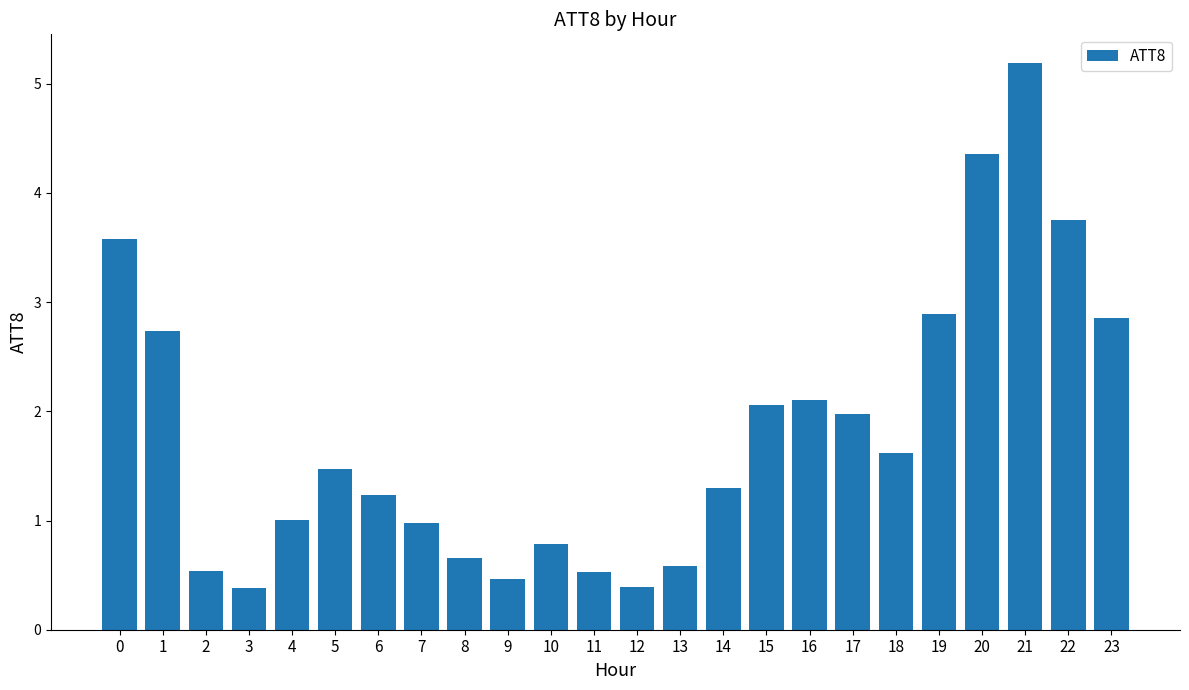

Reading right to left, extract all data points from this chart.

2.9	3.8	5.2	4.4	2.9	1.6	2.0	2.1	2.1	1.3	0.6	0.4	0.5	0.8	0.5	0.7	1.0	1.2	1.5	1.0	0.4	0.5	2.7	3.6